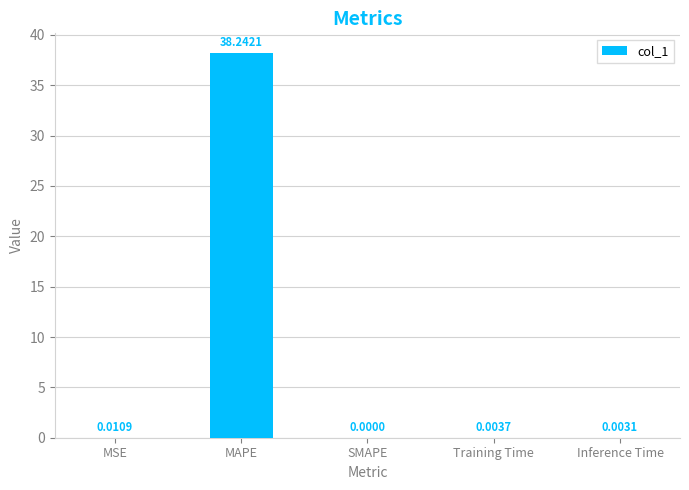

Which label corresponds to the largest value in the chart?

MAPE